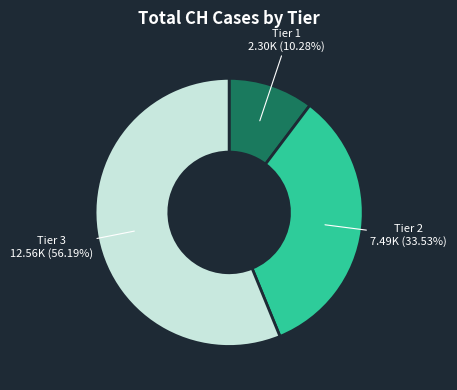

Does any single category account for the majority?

Yes